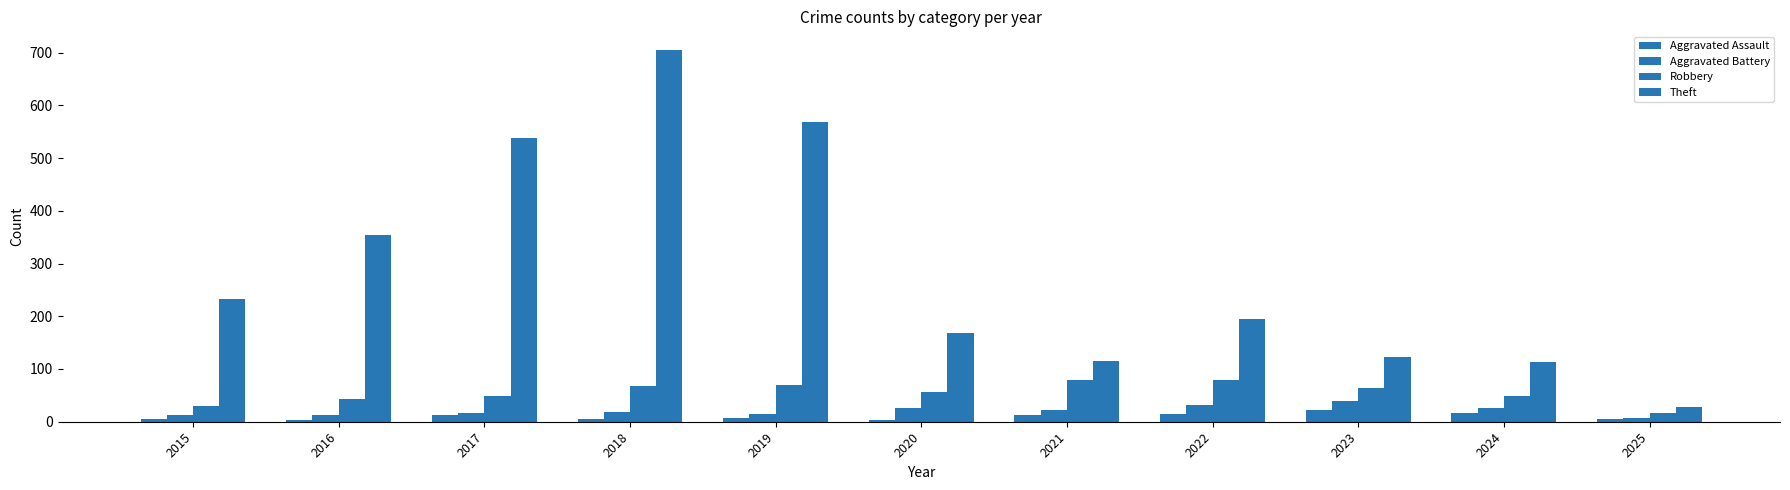

Does the chart contain any negative values?

No